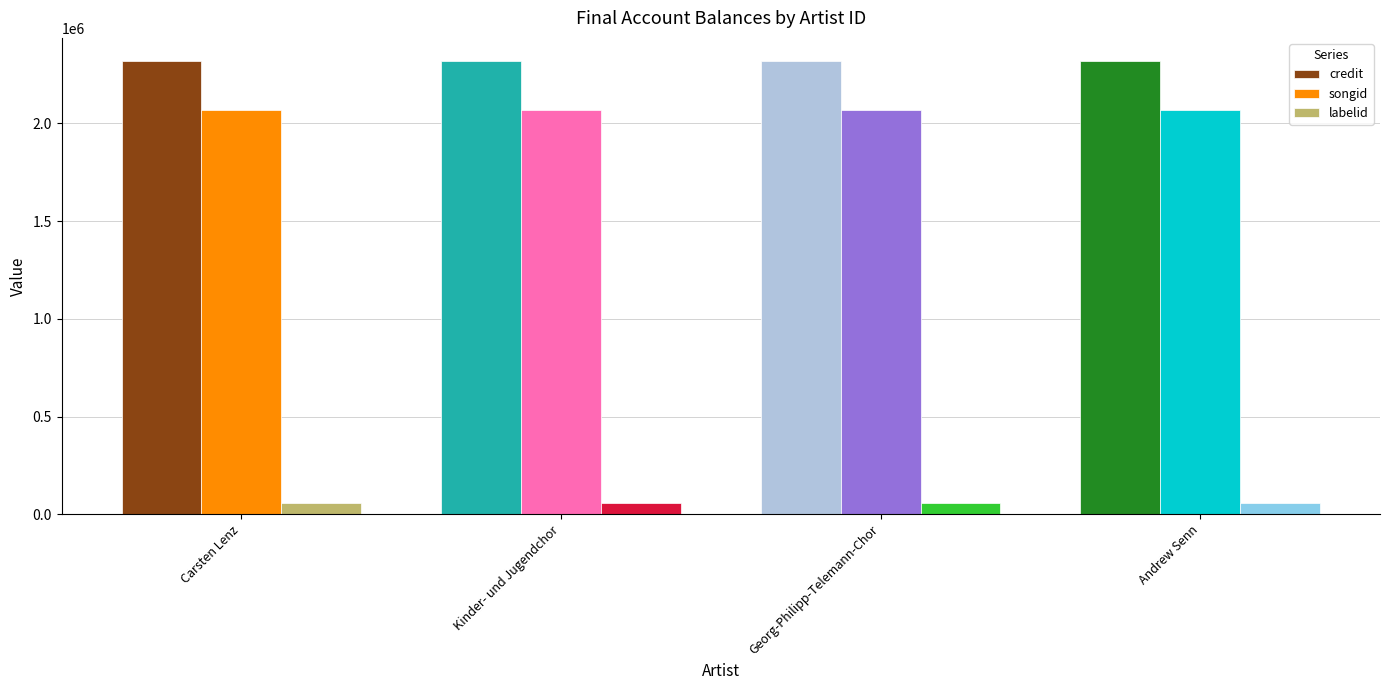

What is the minimum value for songid?

2070725